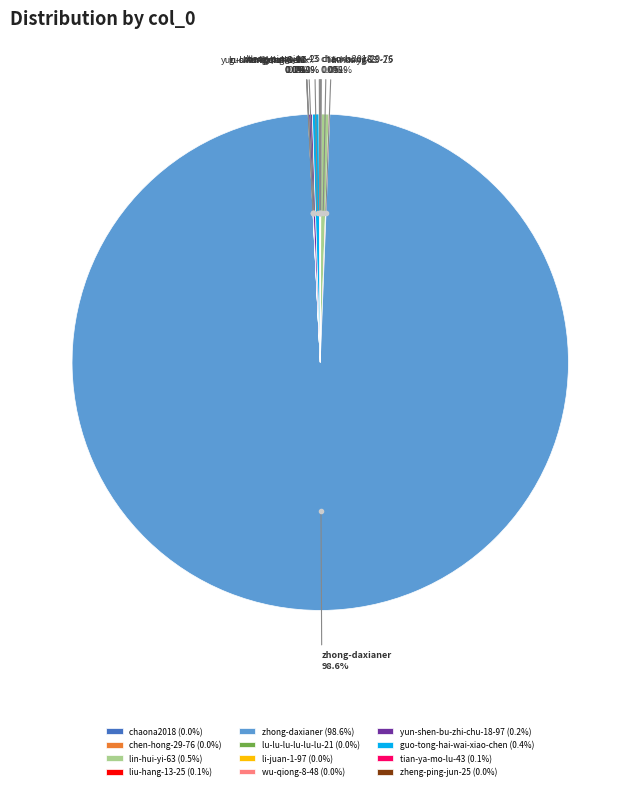

What percentage is NOT represented by lin-hui-yi-63 (0.5%)?

99.5%